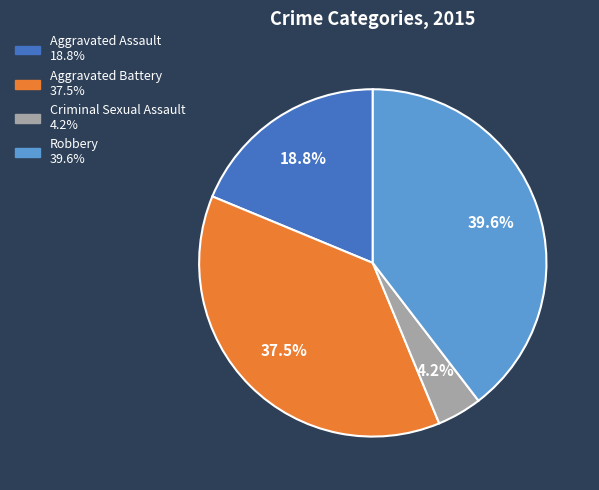

To the nearest percent, what percentage of the pie is Criminal Sexual Assault?

4%